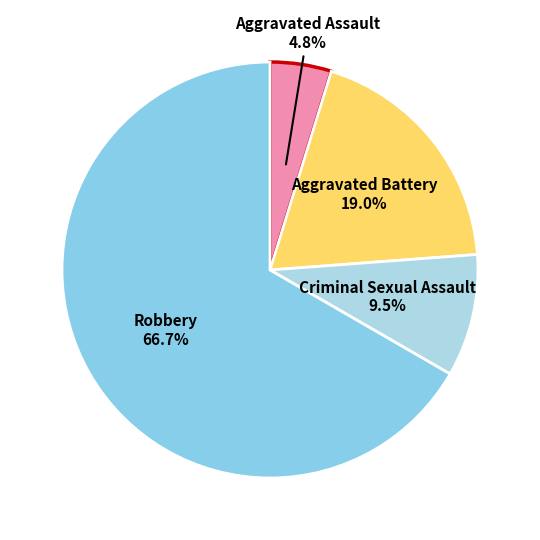

Rank the categories by value from lowest to highest.

Aggravated Assault, Criminal Sexual Assault, Aggravated Battery, Robbery